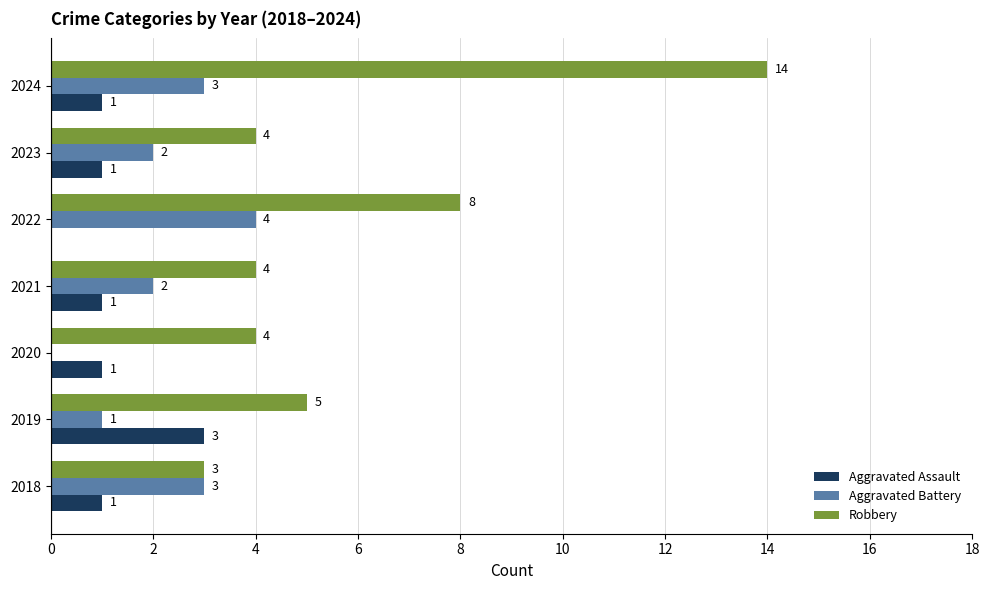

What is the sum of the Aggravated Assault values at 2019 and 2018?

4